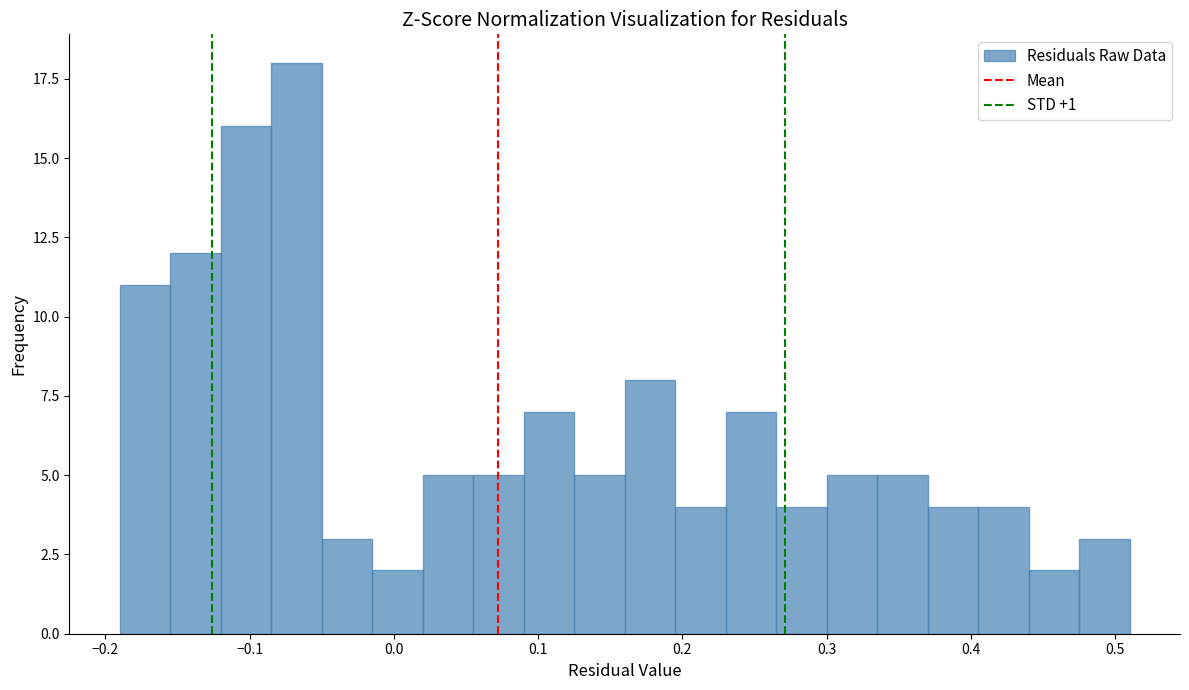

Read against the x-axis, roughly where is the centre of the tallest bar?

-0.07